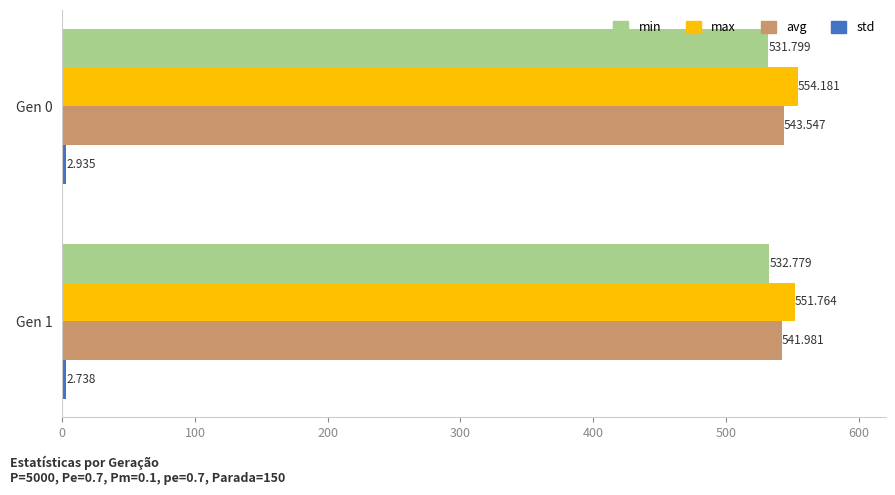

Which series changed the most between Gen 0 and Gen 1?

max